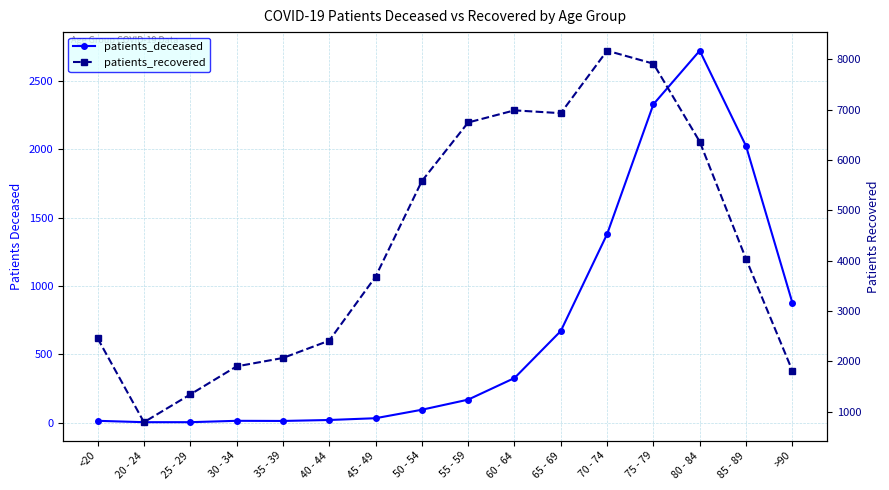

True or false: patients_deceased and patients_recovered intersect in this chart.

False